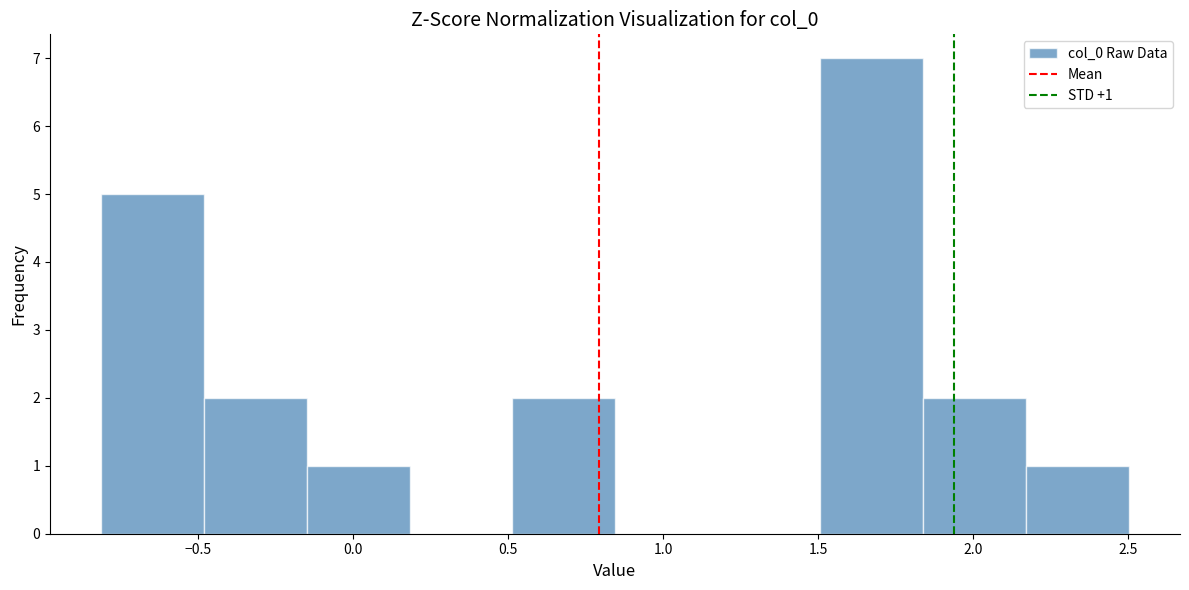

Over which range of the x-axis is the bar tallest?

1.50 to 1.85